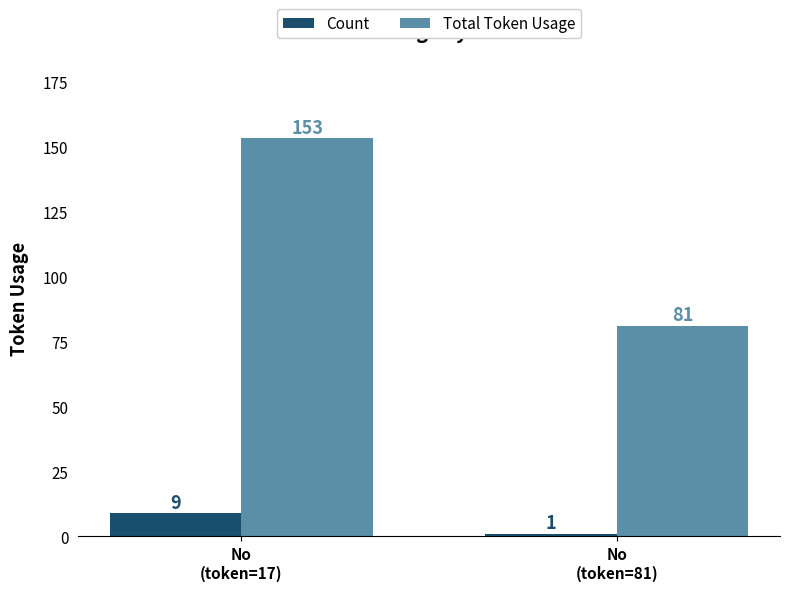

Which series has the largest range (max minus min)?

Total Token Usage